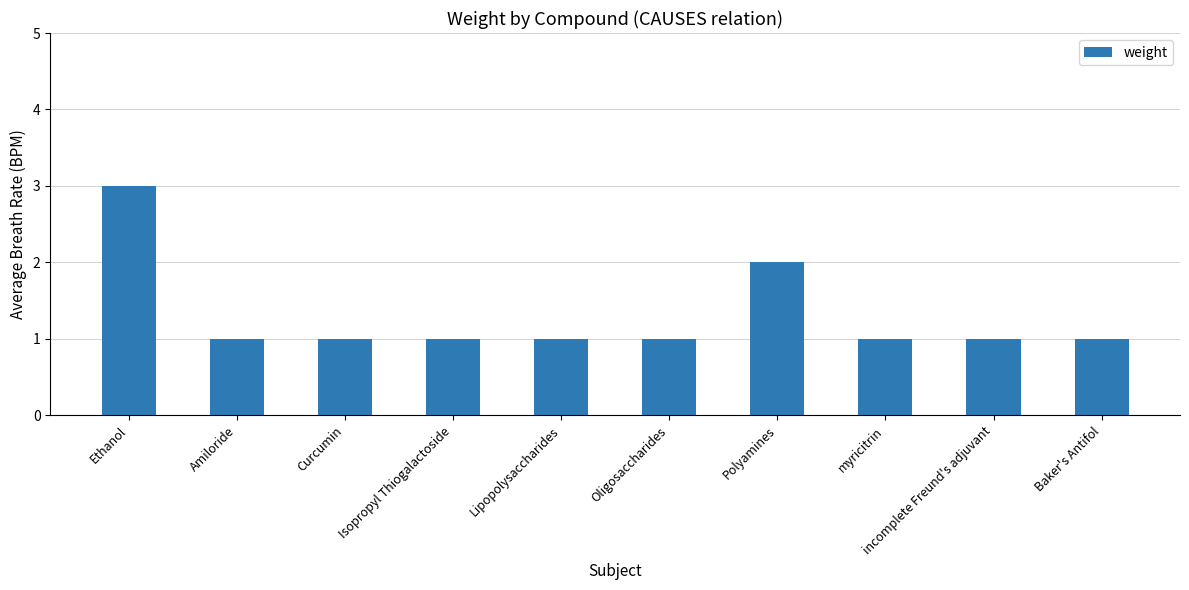

What is the maximum value shown in the chart?

3